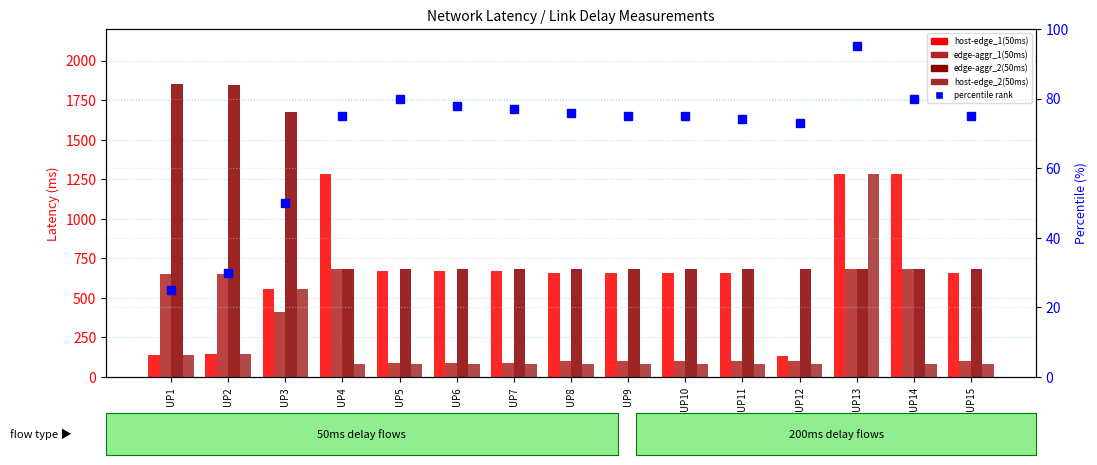

Reading left to right, what are all the values shown in this chart?

host-edge_1(50ms): UP1=139.0	UP2=146.0	UP3=555.0	UP4=1281.0	UP5=672.0	UP6=672.0	UP7=672.0	UP8=659.0	UP9=660.0	UP10=659.0	UP11=659.0	UP12=130.0	UP13=1282.0	UP14=1281.0	UP15=659.0
edge-aggr_1(50ms): UP1=652.0	UP2=648.0	UP3=410.0	UP4=681.0	UP5=89.0	UP6=88.0	UP7=89.0	UP8=102.0	UP9=101.0	UP10=102.0	UP11=101.0	UP12=102.0	UP13=680.0	UP14=681.0	UP15=102.0
edge-aggr_2(50ms): UP1=1852.0	UP2=1849.0	UP3=1678.0	UP4=681.0	UP5=681.0	UP6=681.0	UP7=681.0	UP8=680.0	UP9=681.0	UP10=681.0	UP11=681.0	UP12=681.0	UP13=681.0	UP14=681.0	UP15=680.0
host-edge_2(50ms): UP1=140.0	UP2=146.0	UP3=555.0	UP4=80.0	UP5=80.0	UP6=80.0	UP7=80.0	UP8=80.0	UP9=80.0	UP10=80.0	UP11=80.0	UP12=80.0	UP13=1282.0	UP14=80.0	UP15=80.0
percentile rank within the sample: UP1=25.0	UP2=30.0	UP3=50.0	UP4=75.0	UP5=80.0	UP6=78.0	UP7=77.0	UP8=76.0	UP9=75.0	UP10=75.0	UP11=74.0	UP12=73.0	UP13=95.0	UP14=80.0	UP15=75.0